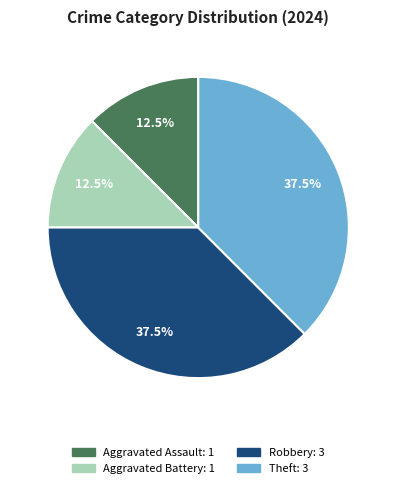

What is the total percentage of Aggravated Battery and Robbery?

50.0%